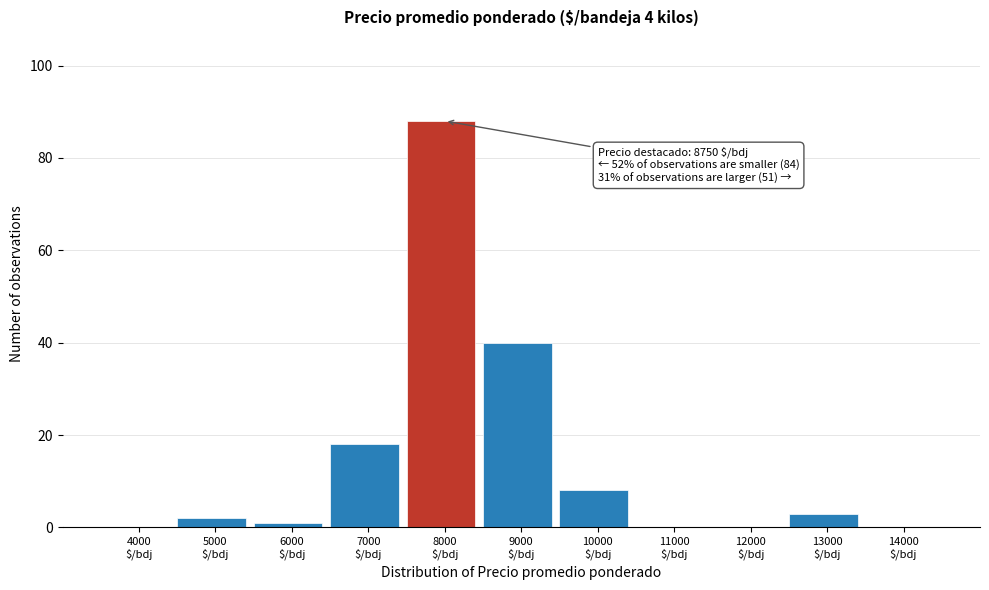

What is the maximum value shown in the chart?

88